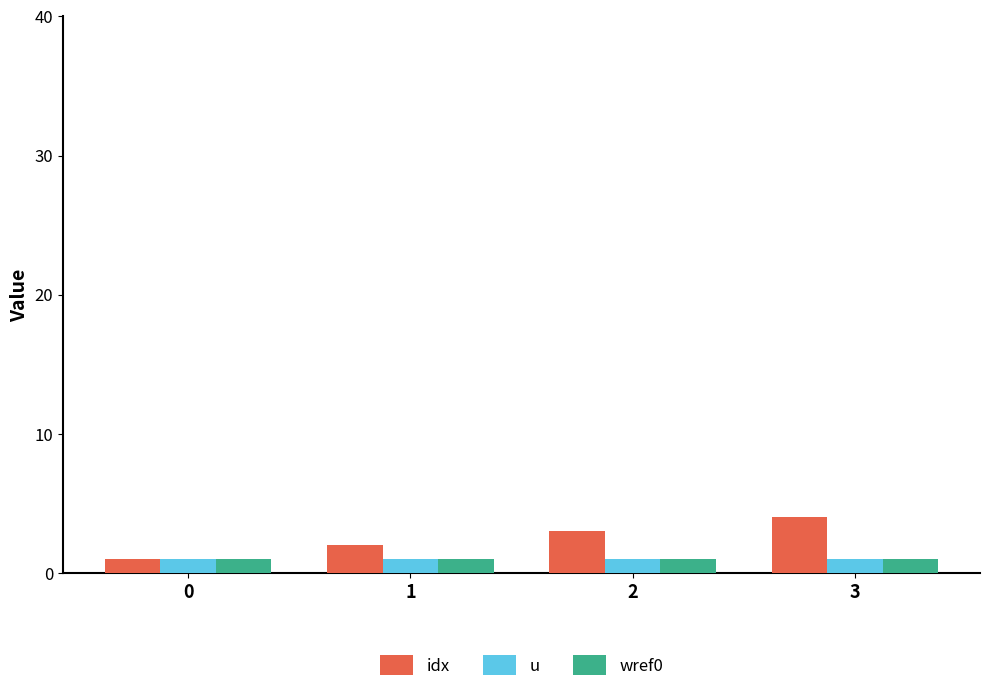

Reading left to right, transcribe all the data shown in this chart.

idx: 0=1	1=2	2=3	3=4
u: 0=1	1=1	2=1	3=1
wref0: 0=1	1=1	2=1	3=1